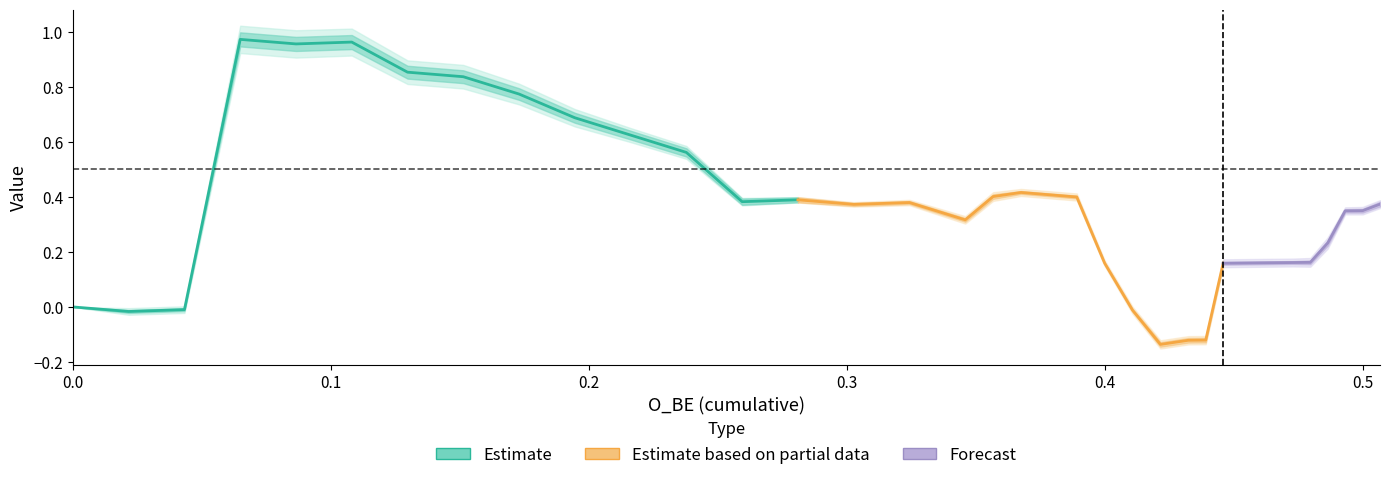

List the series in order of their peak value, highest first.

Estimate, Estimate based on partial data, Forecast